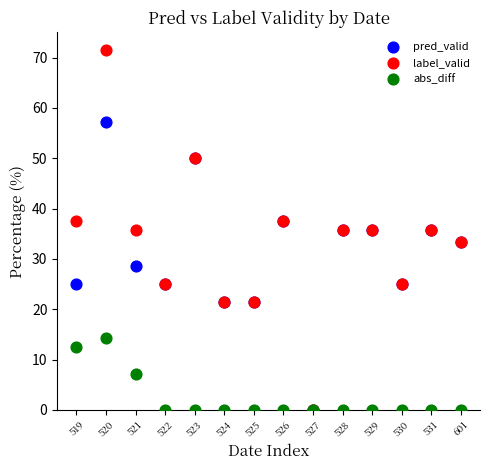

Which series has the largest Y range (max minus min)?

label_valid